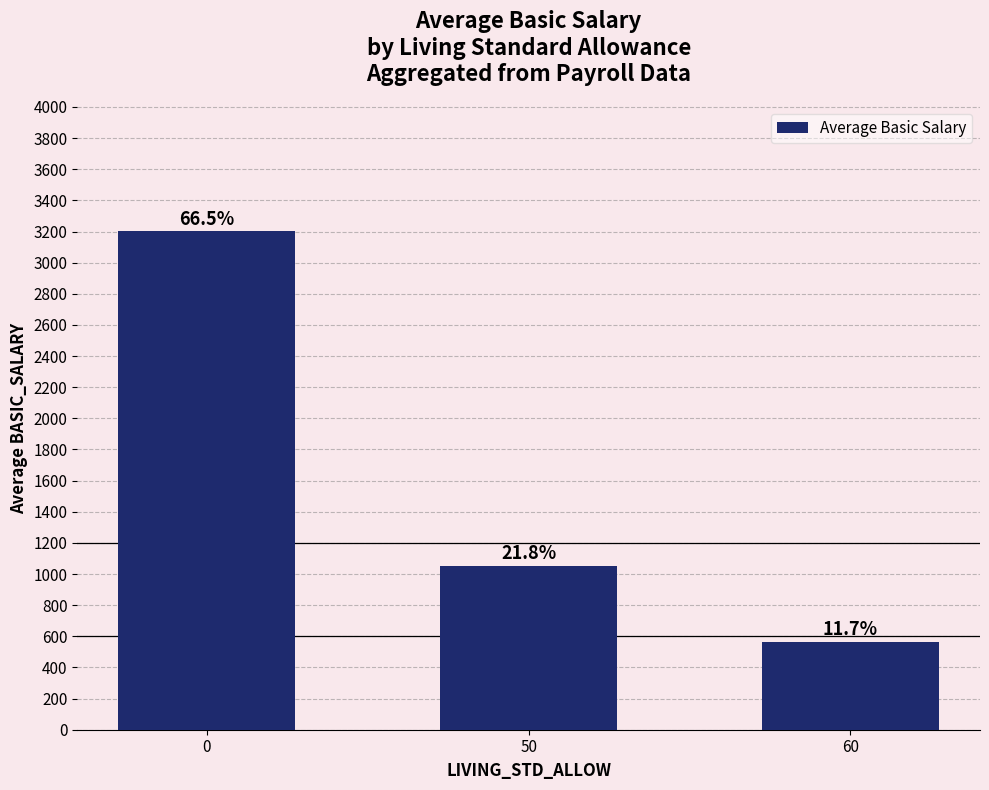

Does the chart contain any negative values?

No